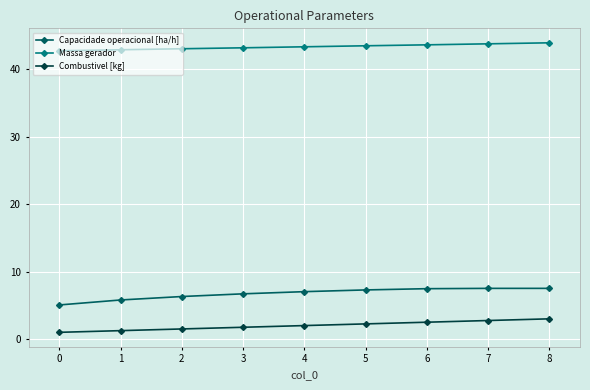

What is the difference between the maximum and minimum values in the Combustivel [kg] series?

2.0